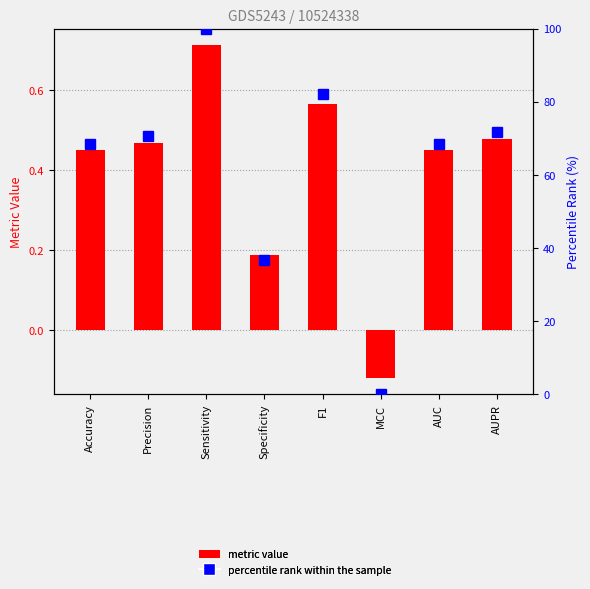

List the labels in order of percentile rank within the sample value, largest first.

Sensitivity, F1, AUPR, Precision, AUC, Accuracy, Specificity, MCC